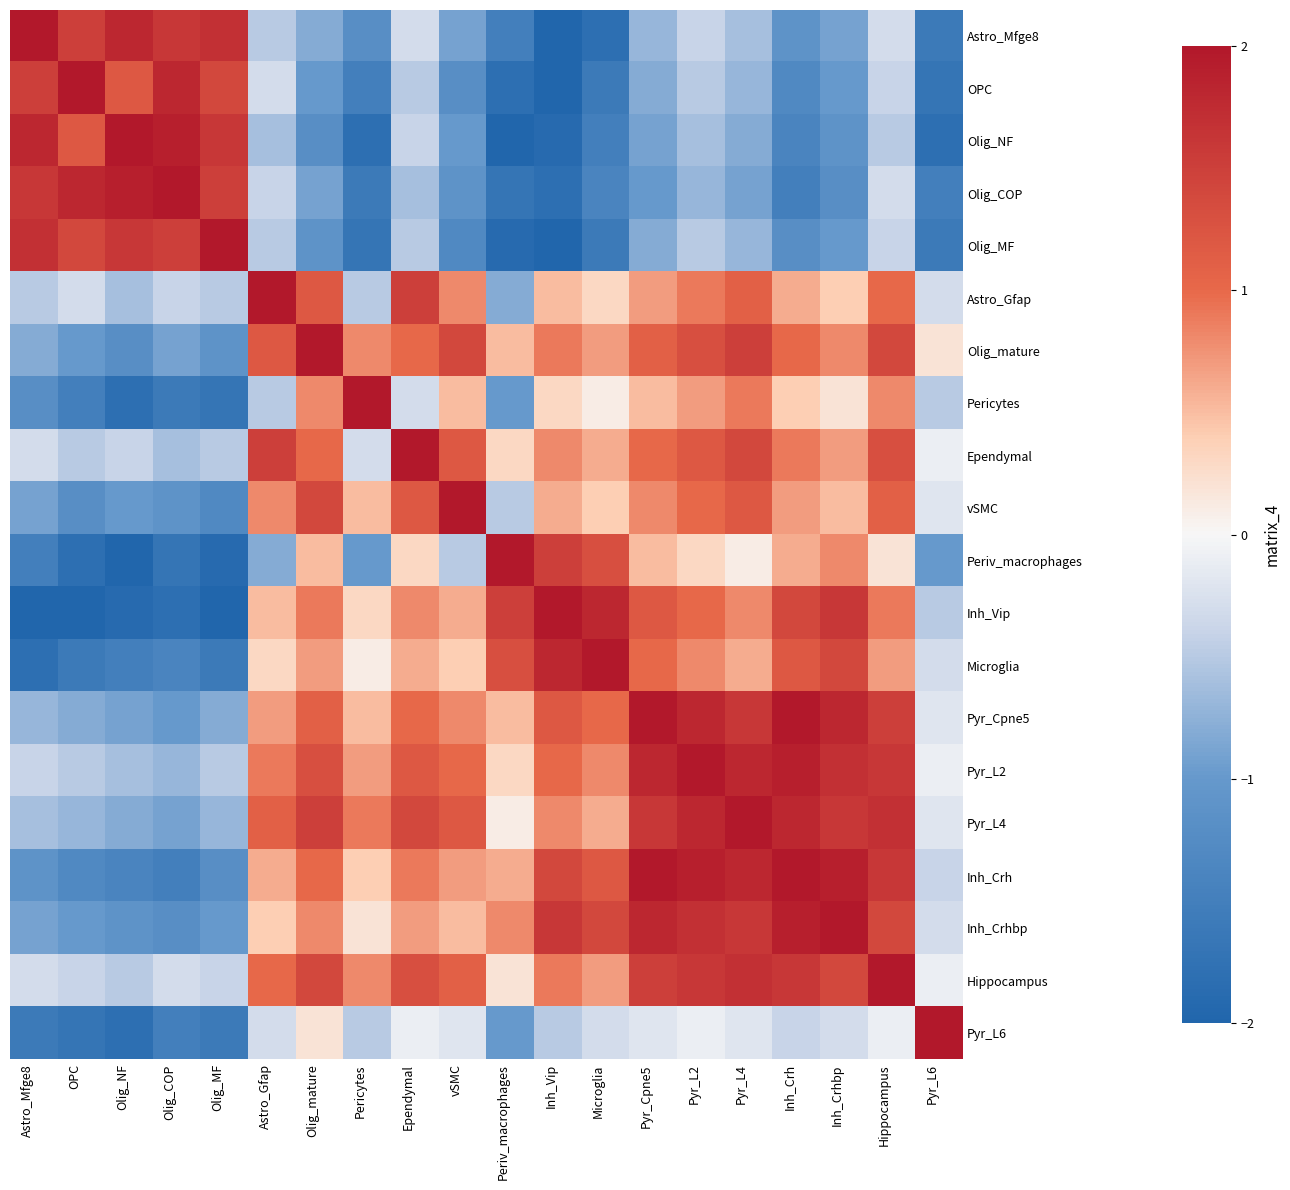

At Pyr_L6, list the series in order from smallest to largest.

Olig_NF, OPC, Astro_Mfge8, Olig_MF, Olig_COP, Periv_macrophages, Pericytes, Inh_Vip, Inh_Crh, Astro_Gfap, Microglia, Inh_Crhbp, vSMC, Pyr_Cpne5, Pyr_L4, Ependymal, Pyr_L2, Hippocampus, Olig_mature, Pyr_L6